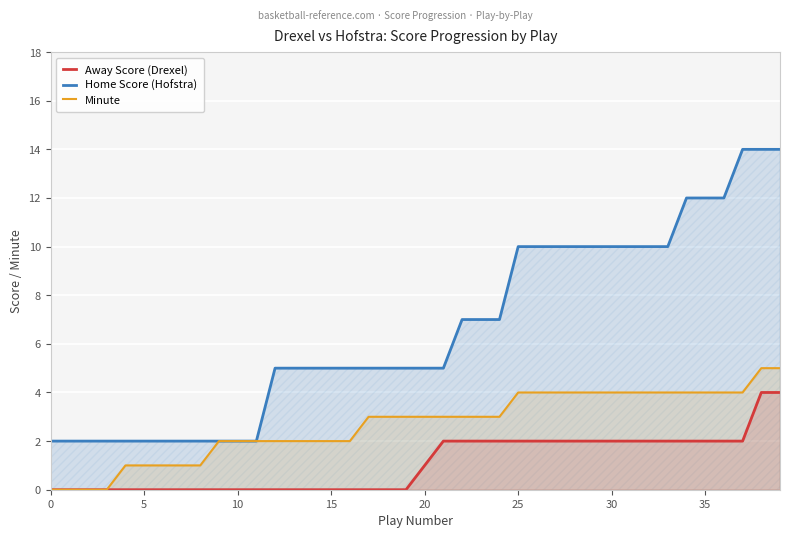

True or false: Home Score (Hofstra) has more than 1 points higher than both neighbors.

False